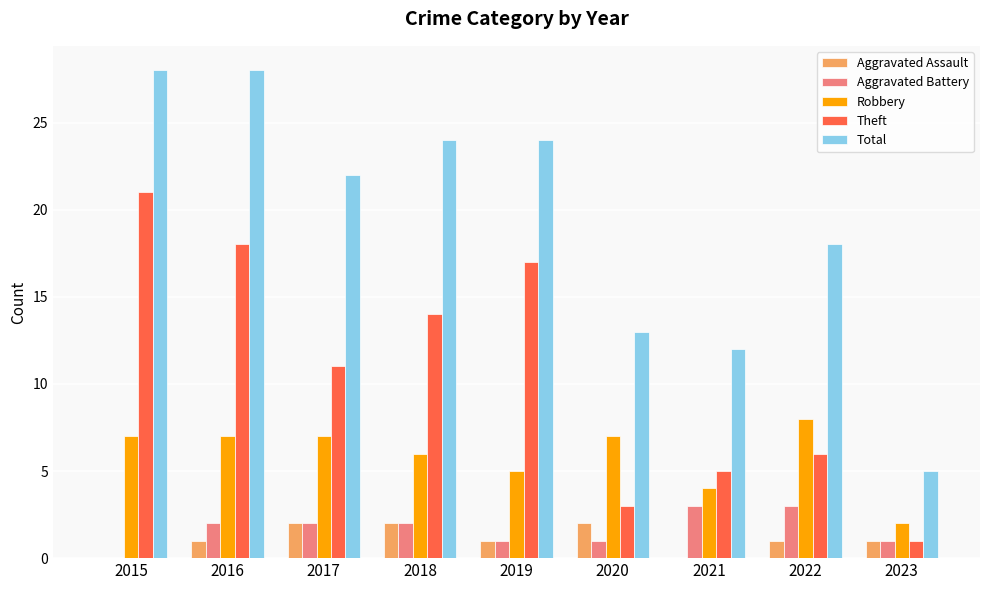

What is the greatest value displayed?

28